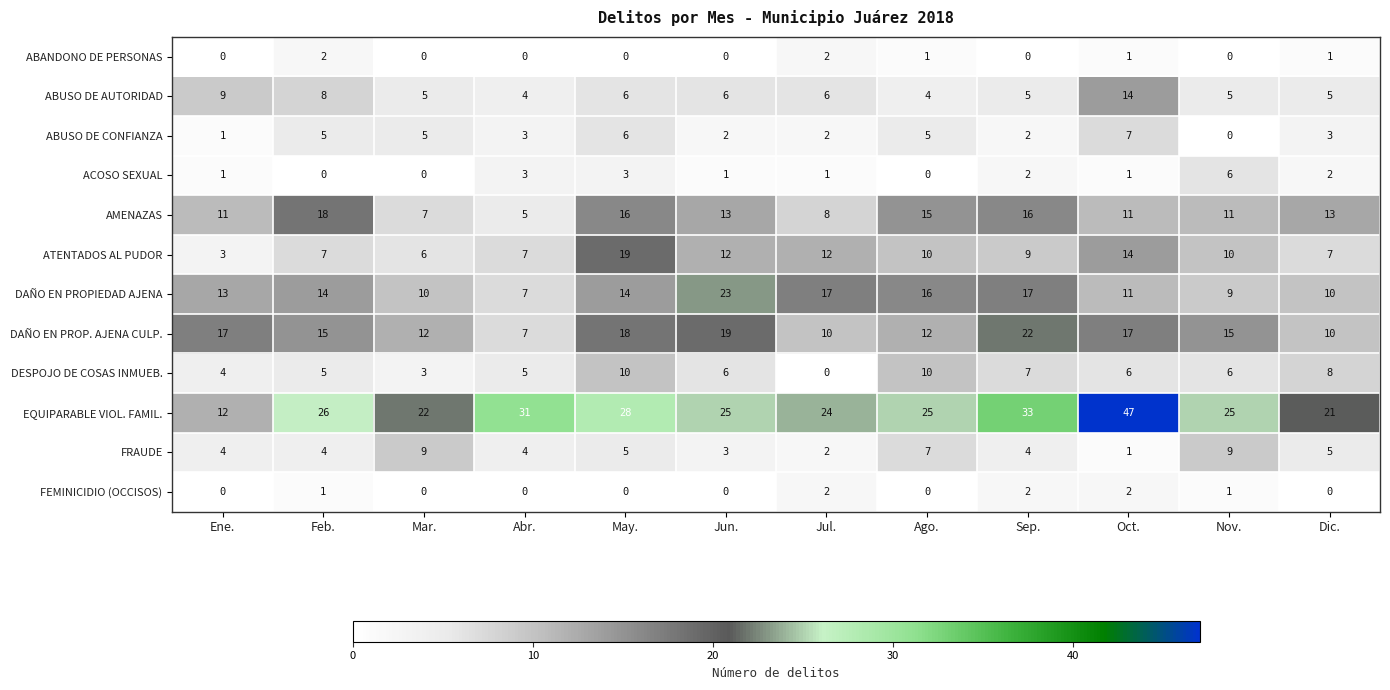

At how many categories does at least one series exceed 38?

1